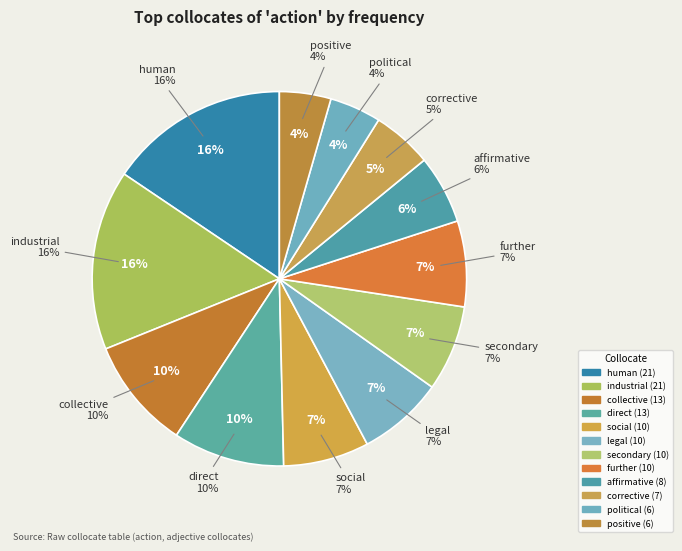

To the nearest percent, what is the difference between the largest and smallest slice percentages?

11%